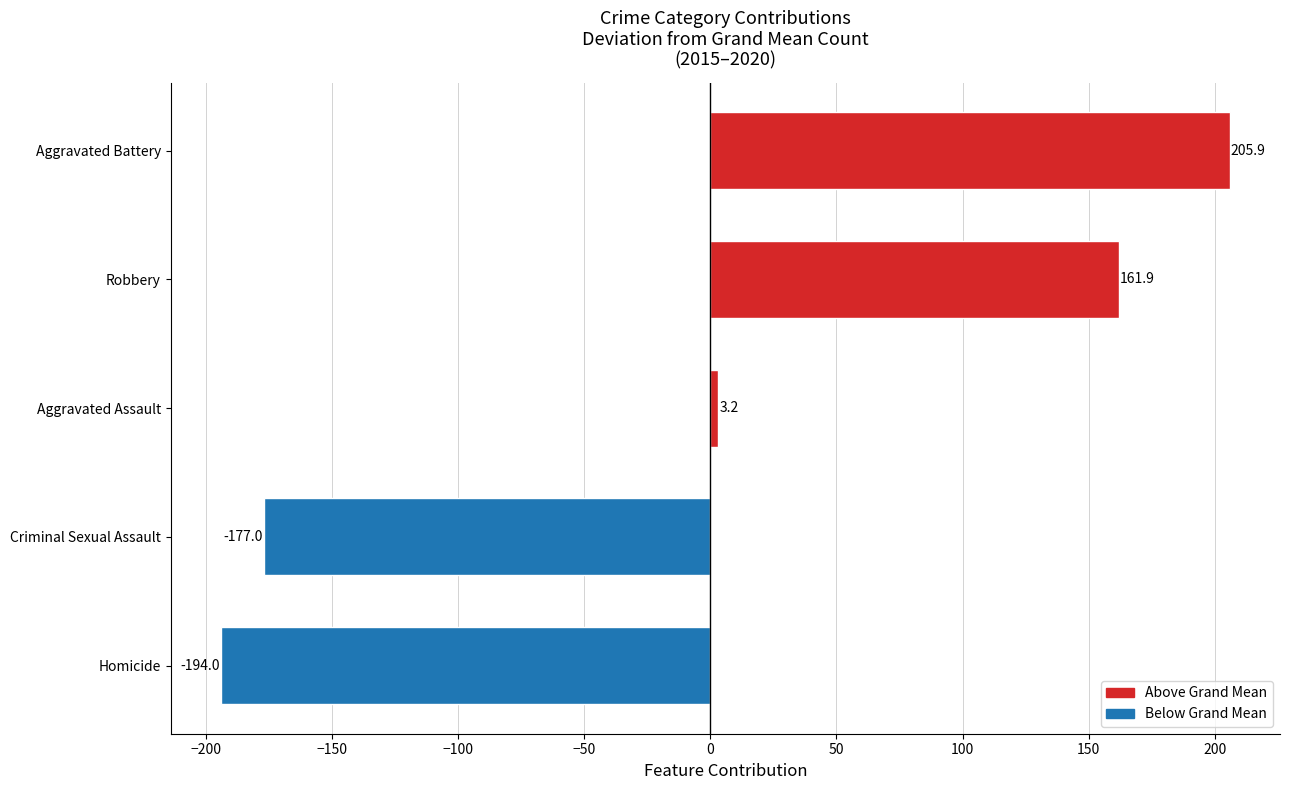

At which label is the value closest to 5?

Aggravated Assault